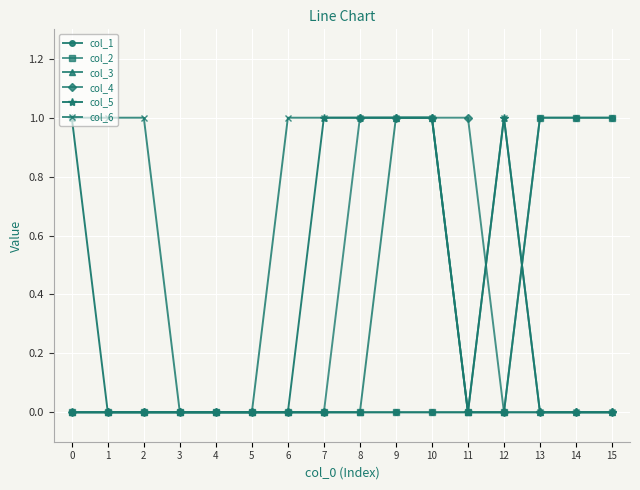

How many positive values does the col_6 series have?

9